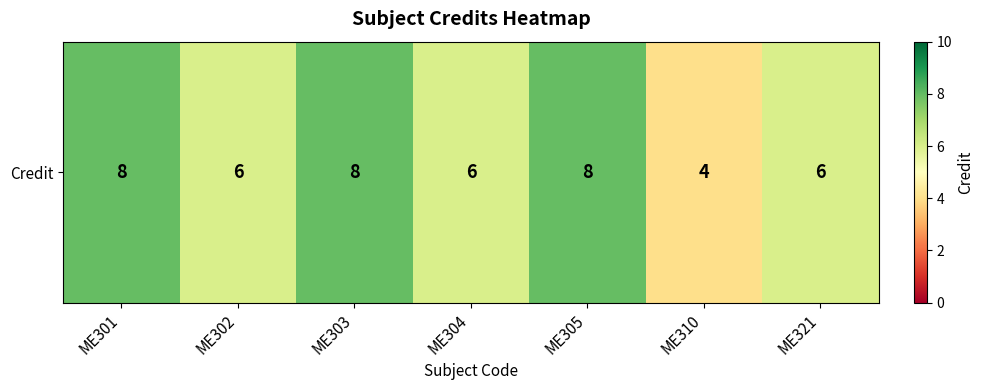

Rank the categories by value from highest to lowest.

ME301, ME303, ME305, ME302, ME304, ME321, ME310